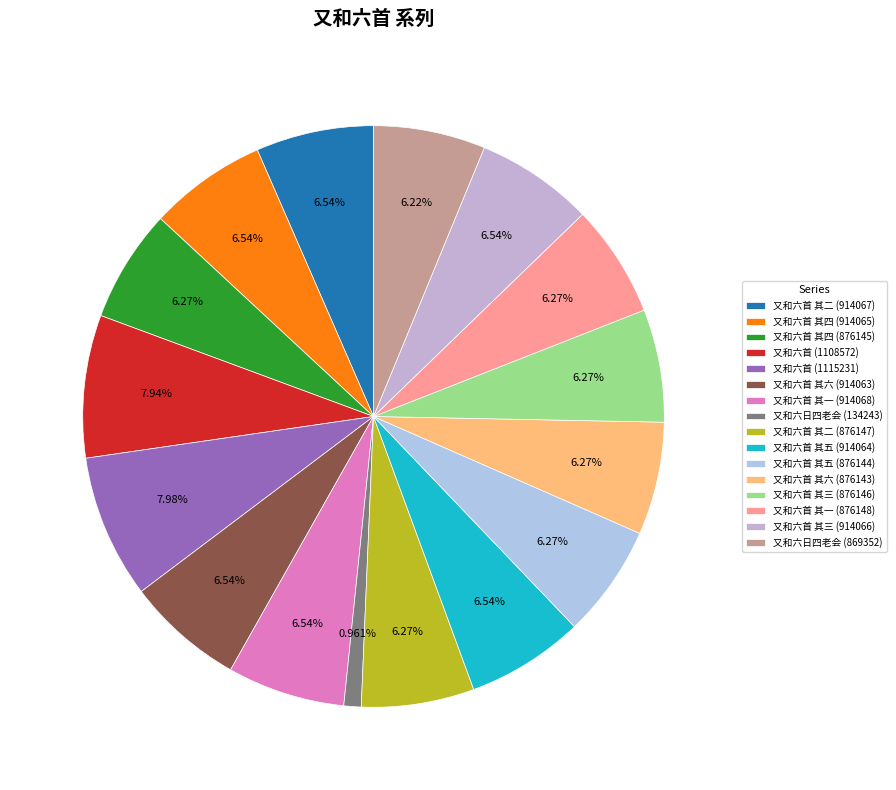

What is the smallest slice in the pie chart?

又和六日四老会 (134243)